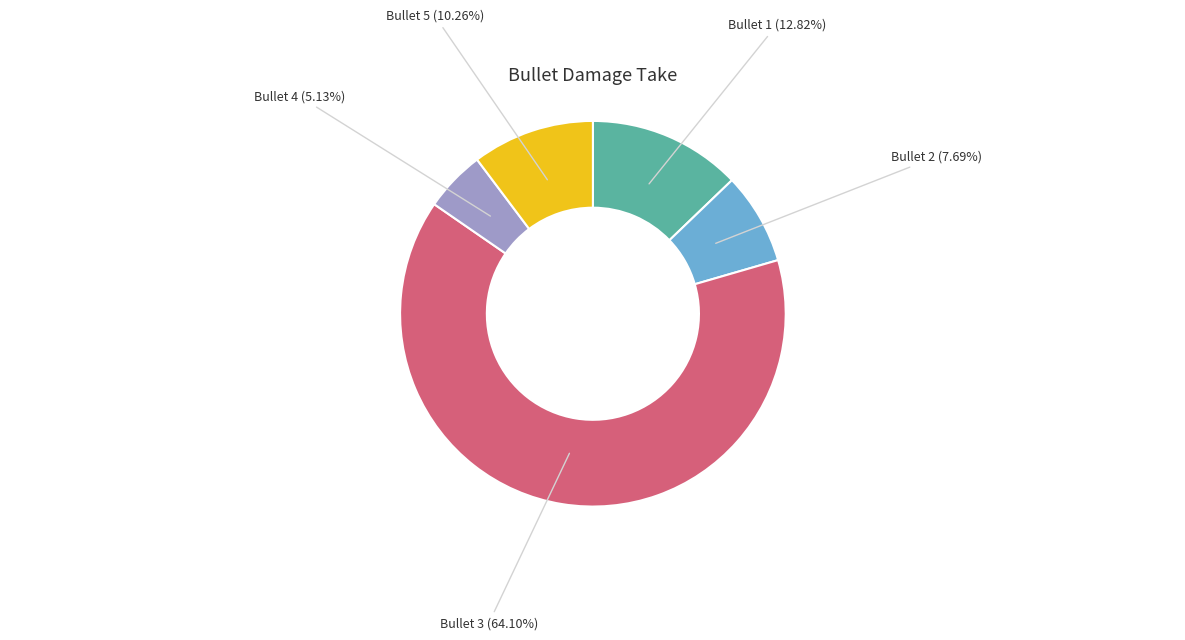

Which category has the smallest portion of the pie?

Bullet 4